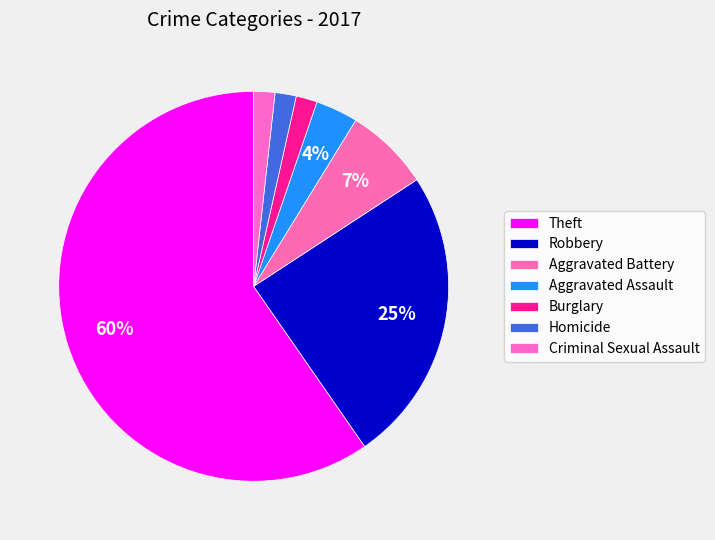

How many slices are in this pie chart?

7